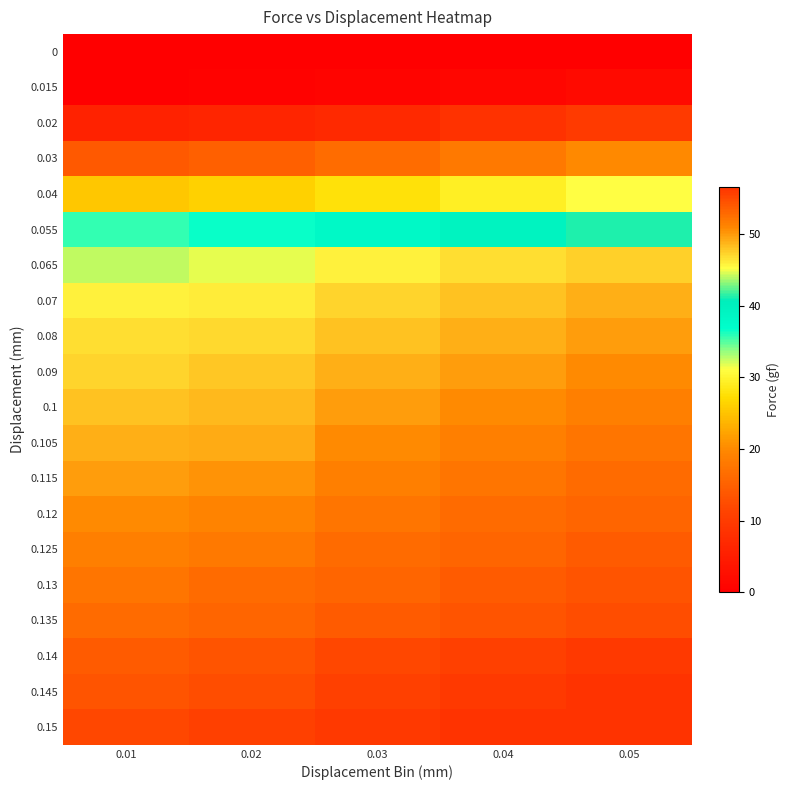

At which category is the sum across all series the highest?

0.05